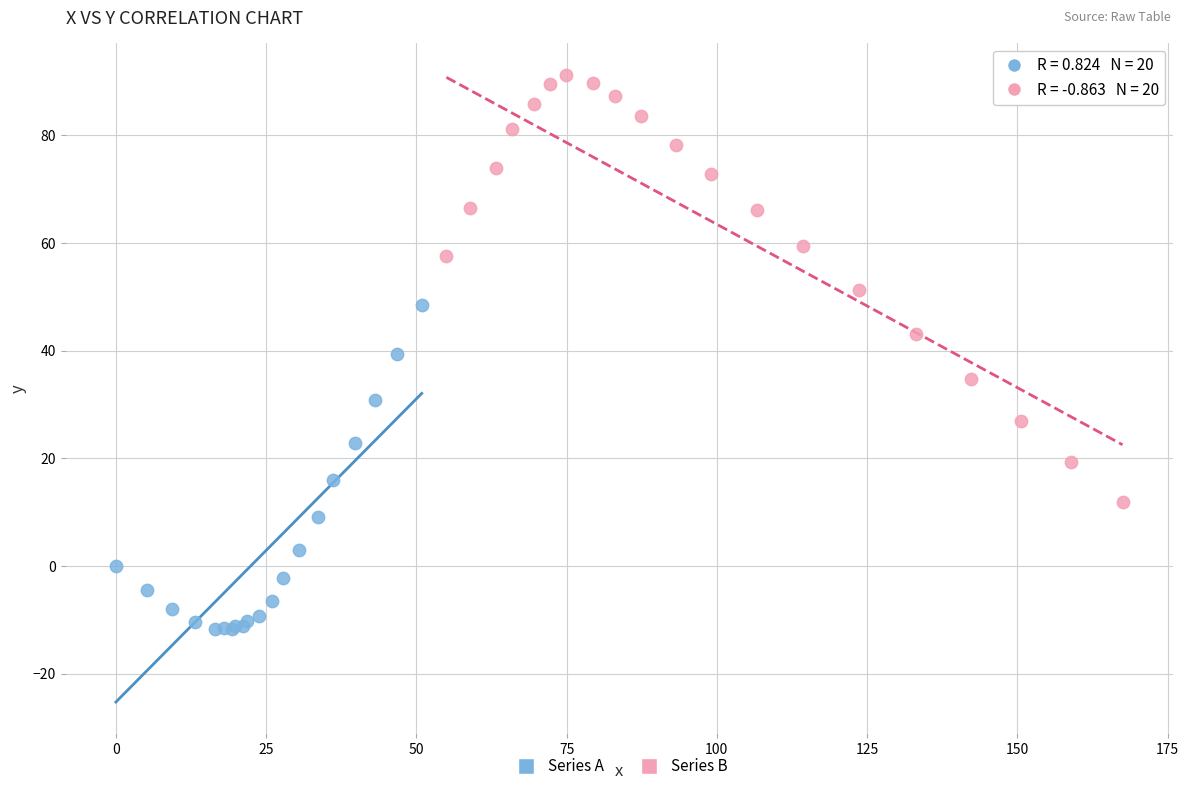

Which series reaches the maximum Y coordinate?

Series B